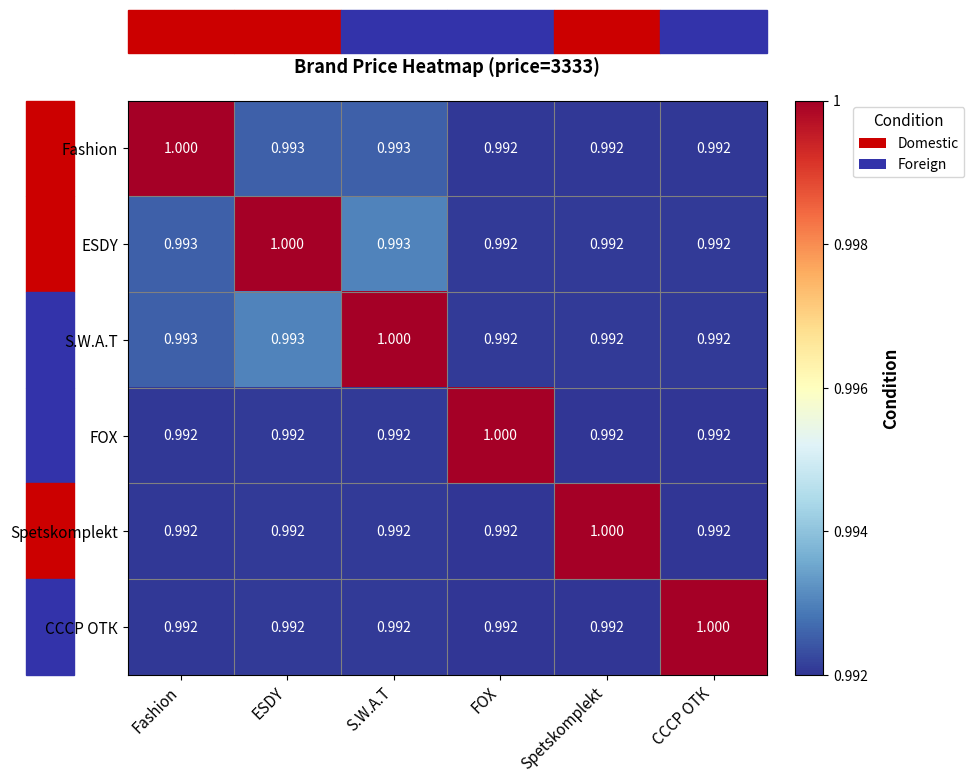

Count the number of data series in this chart.

6